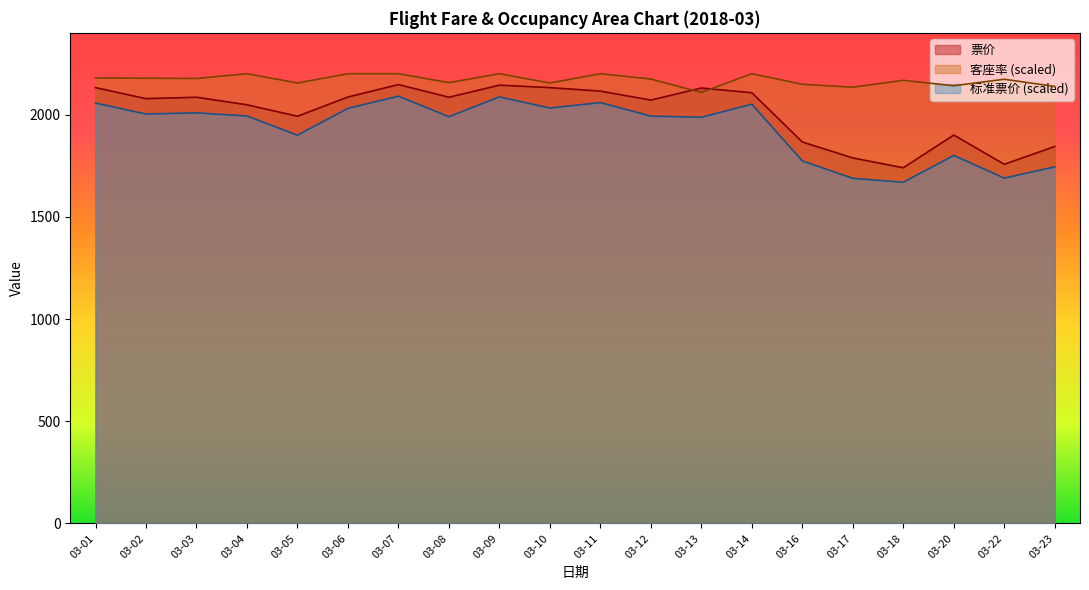

At which category is the sum across all series the highest?

03-07